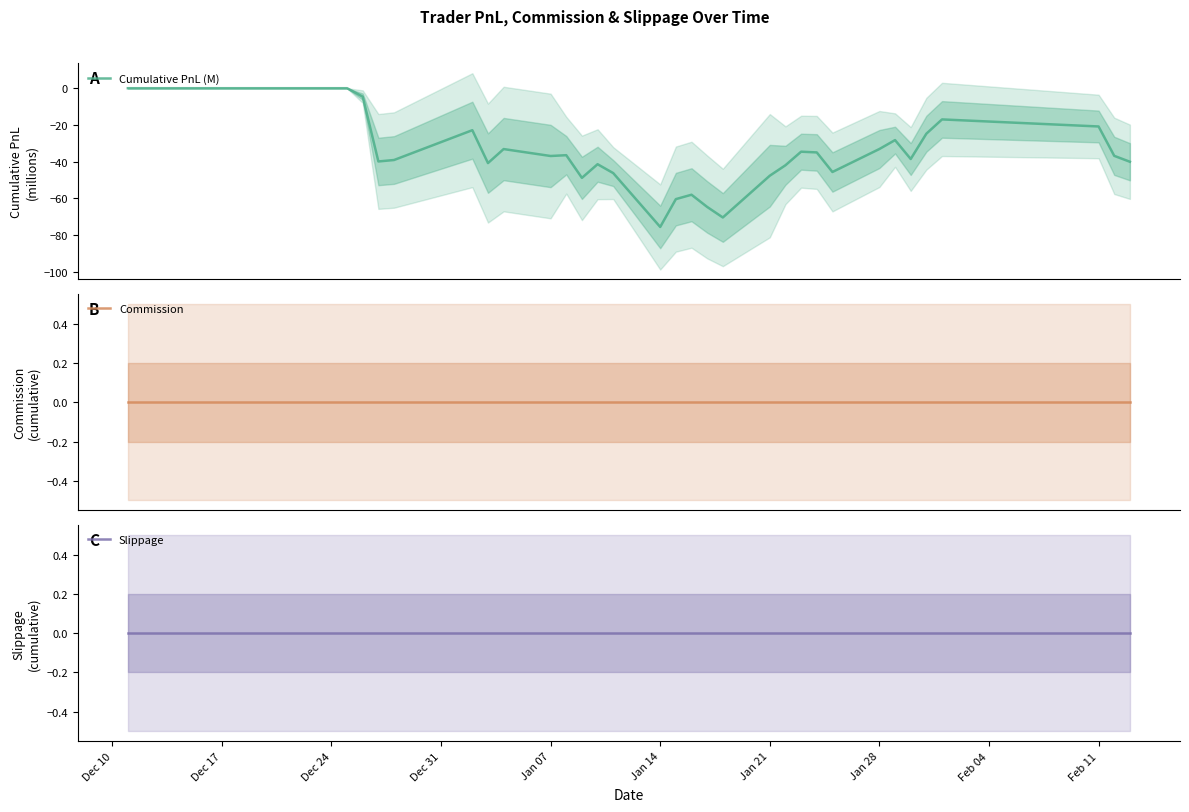

What is the total value across all series at Jan 21?

-47.6